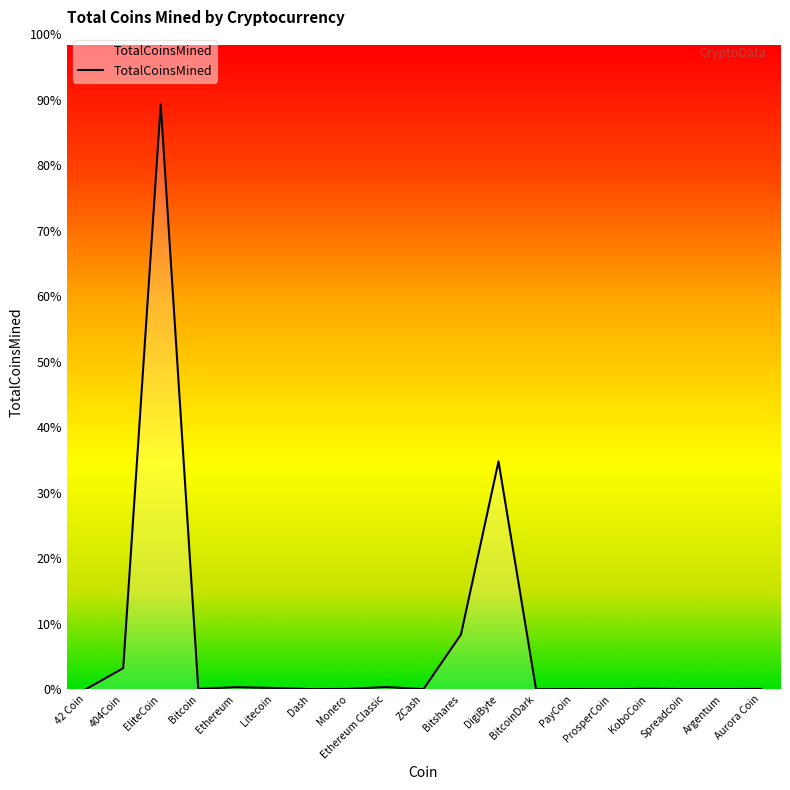

Which has a higher value, Aurora Coin or Bitcoin?

Aurora Coin